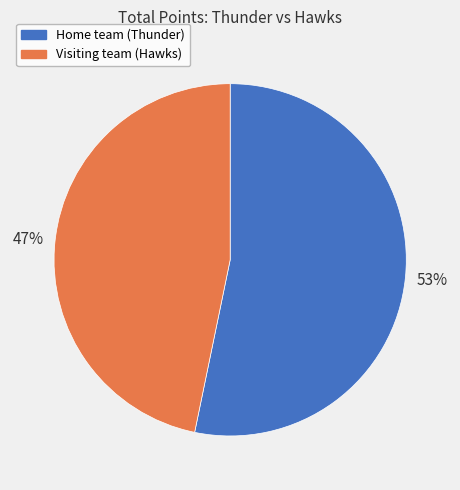

To the nearest percent, what is the average slice percentage?

50%